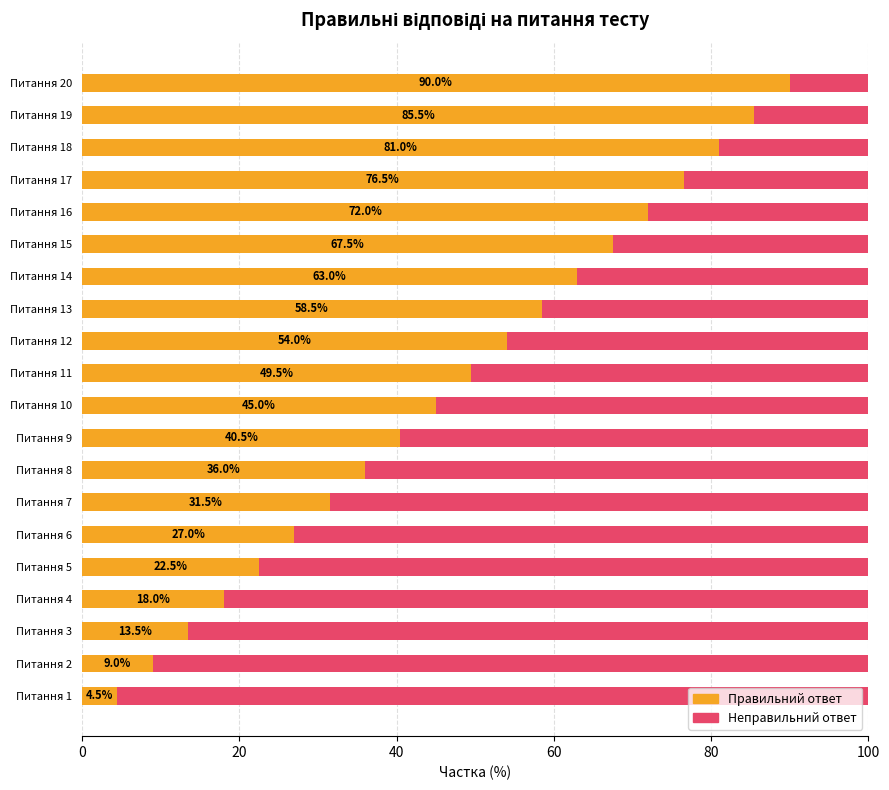

What are all the series names shown in the legend?

Правильний ответ, Неправильний ответ